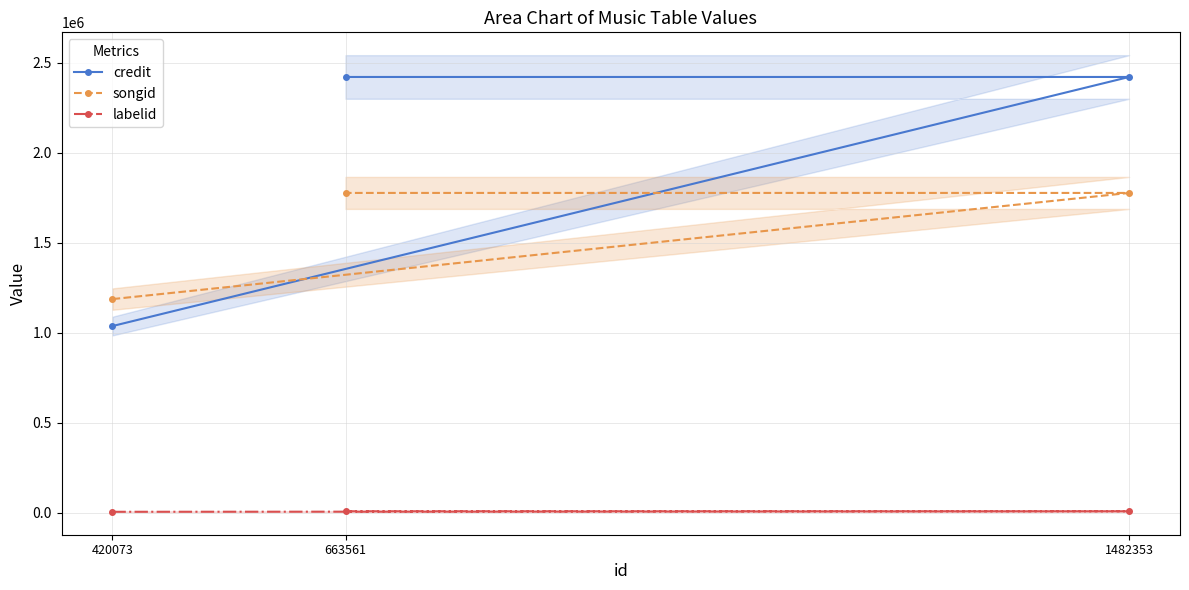

What is the label of the 3rd point from the right?

420073